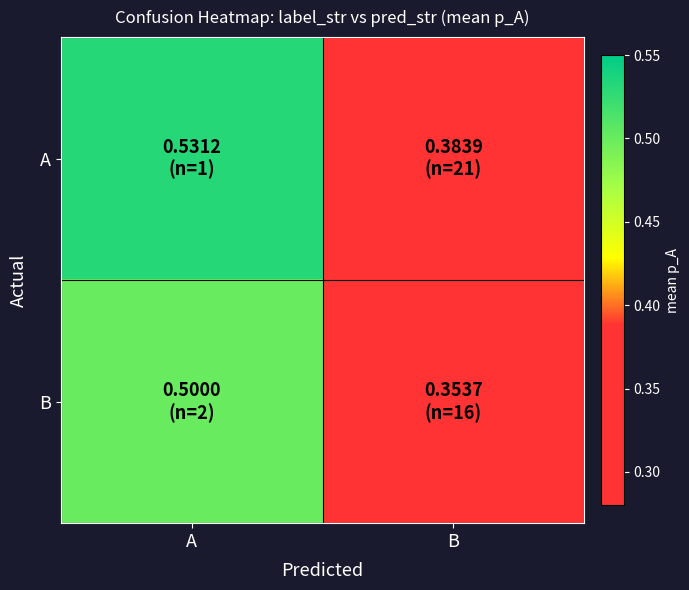

Between B and A, which is larger?

A